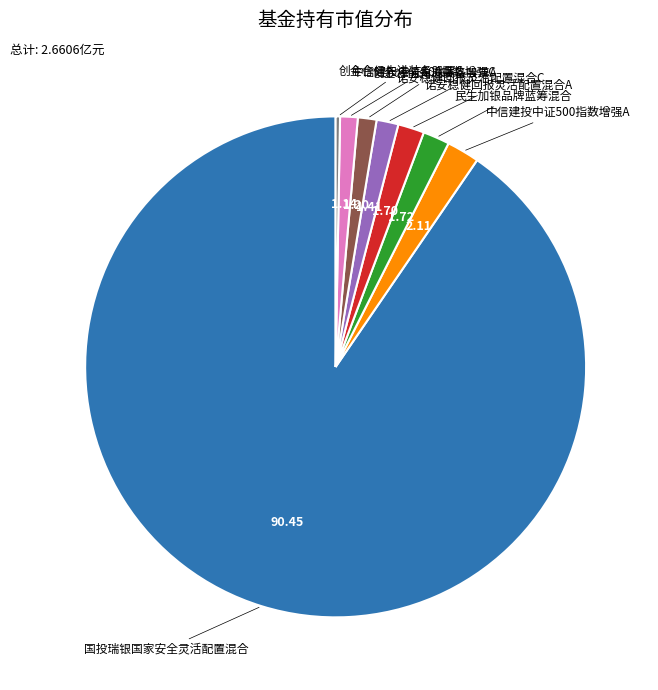

Does any single category account for the majority?

Yes